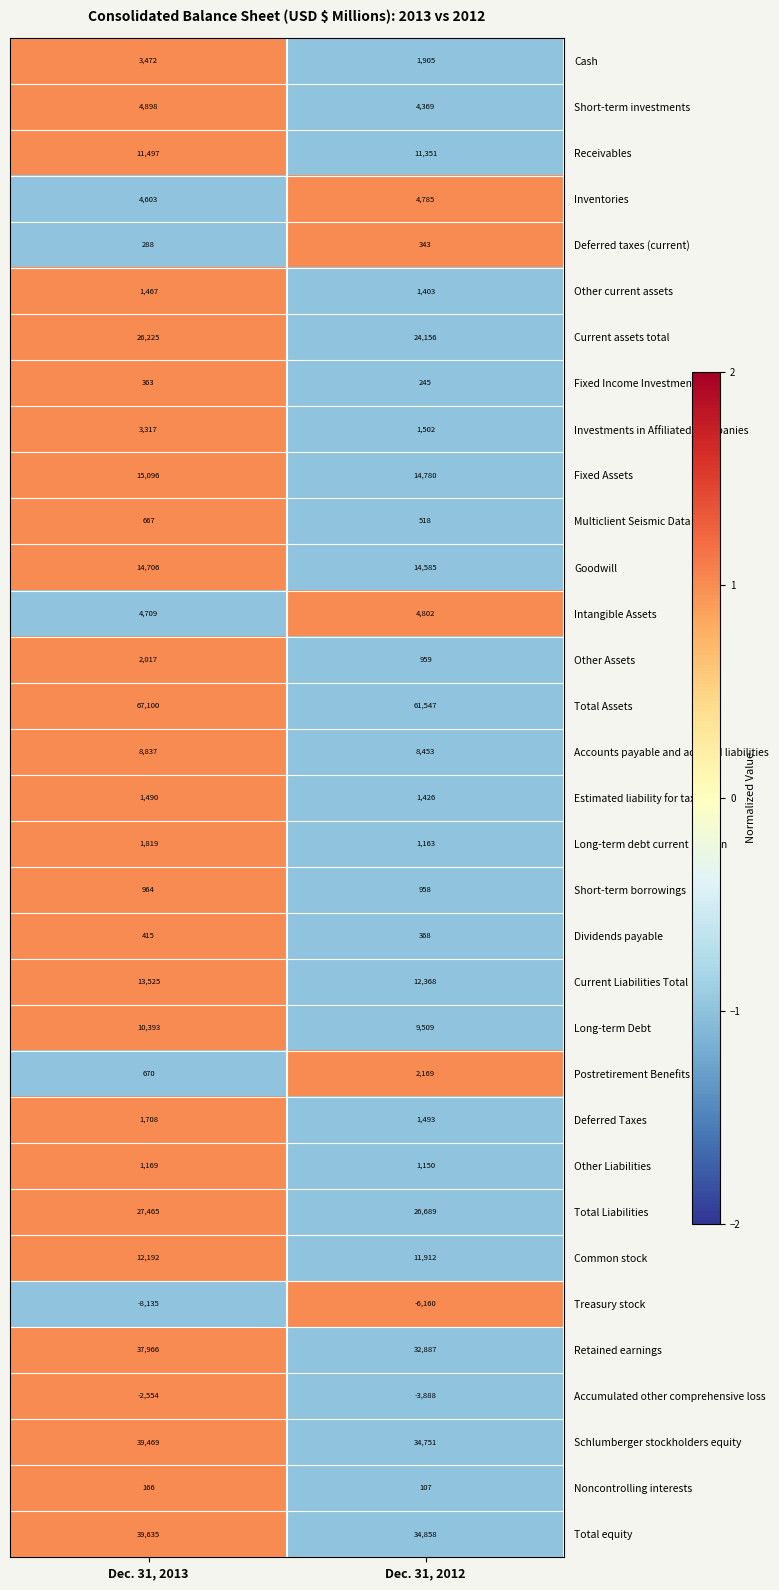

Count the number of data series in this chart.

33